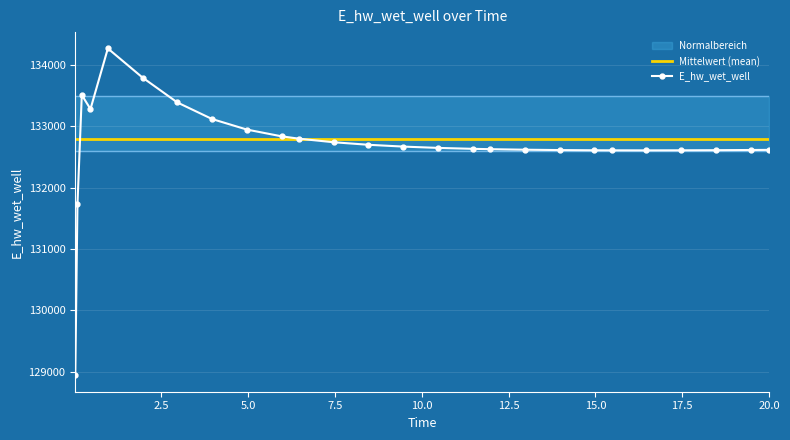

How many interior local peaks (higher than both neighbors) does the data have?

2